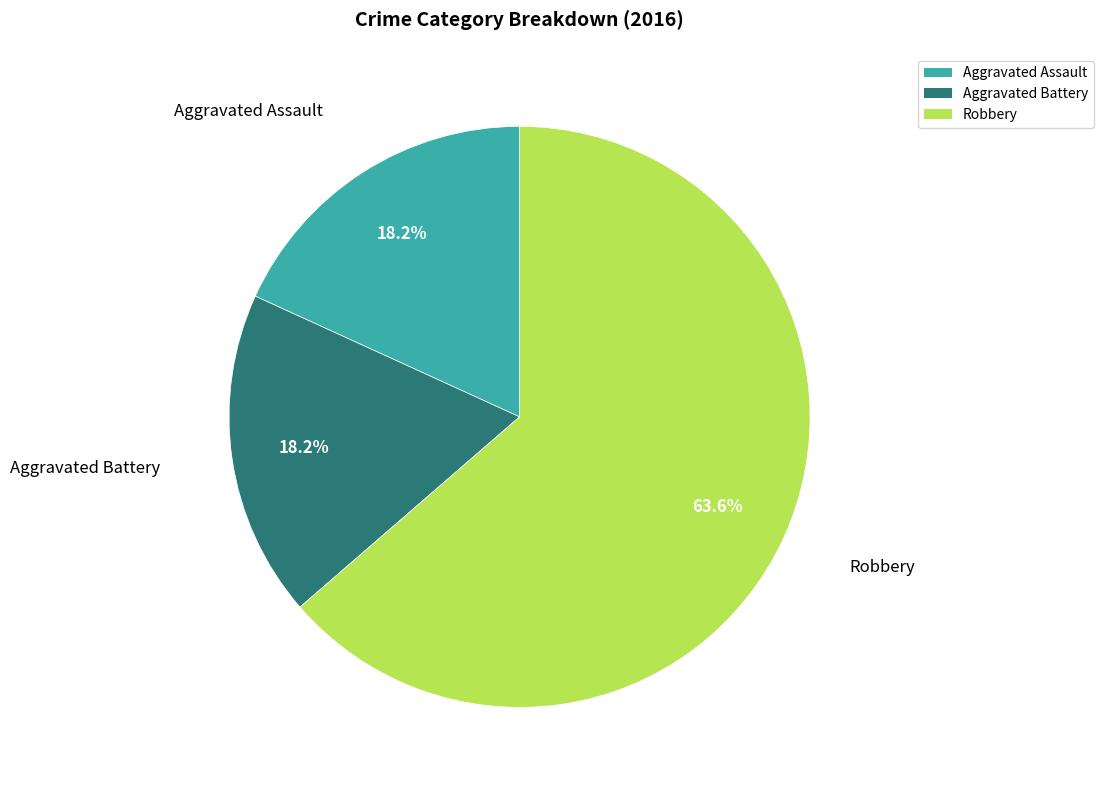

To the nearest percent, what percentage of the pie is Robbery?

64%